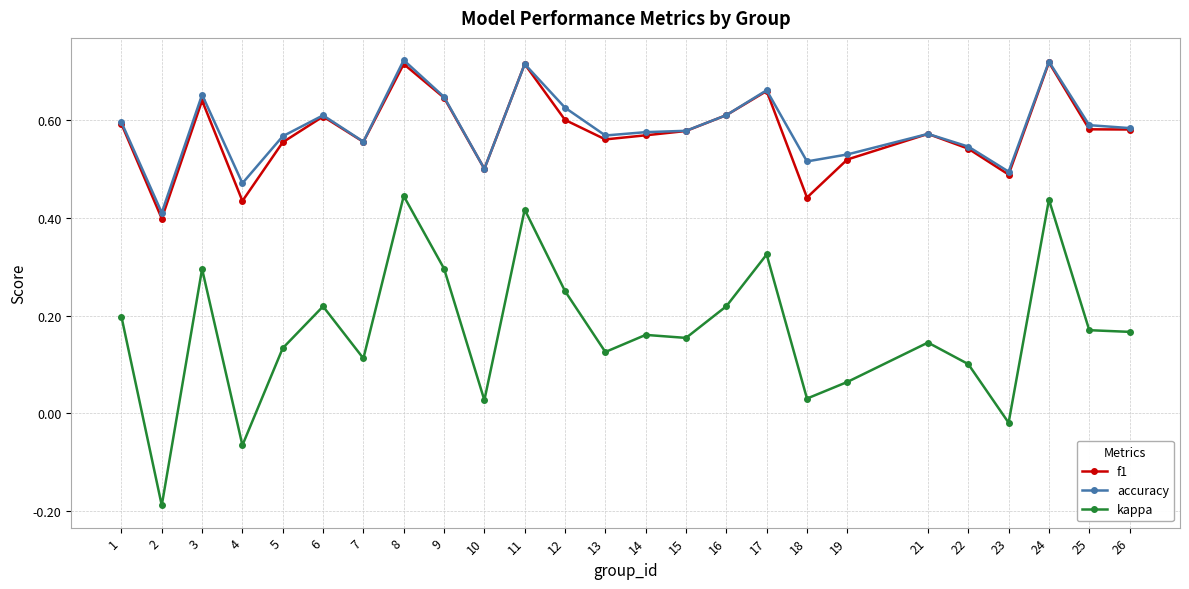

How many values in the kappa series exceed 0?

22